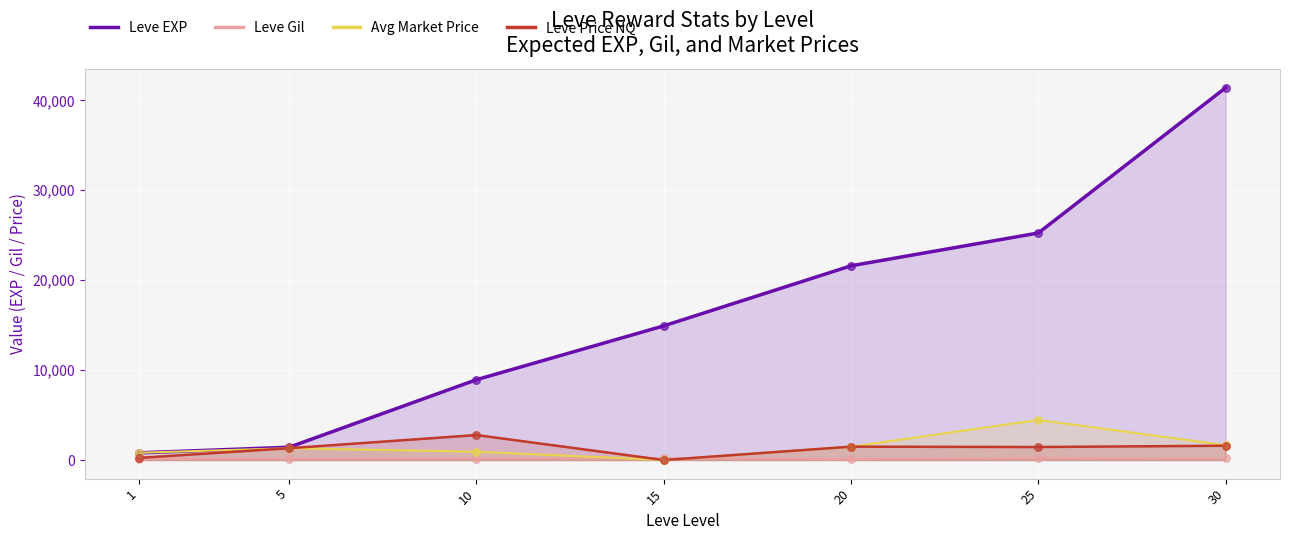

At which category is the sum across all series the highest?

30